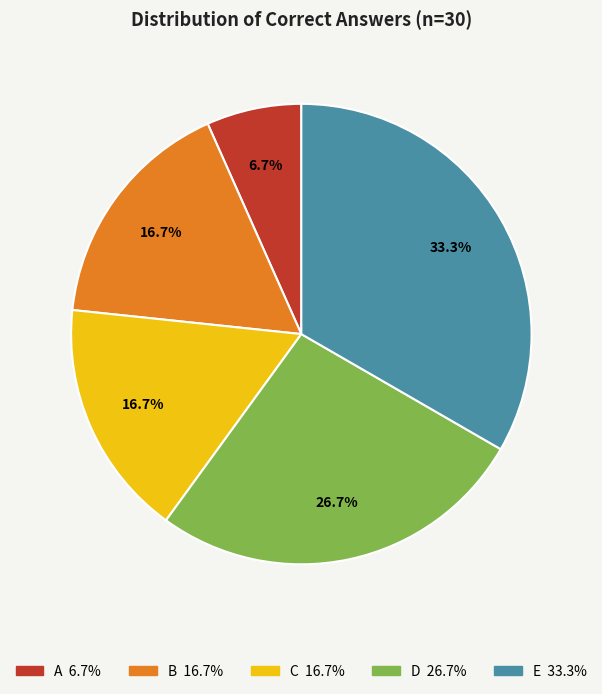

What is the ratio of the value at D to the value at B?

1.6